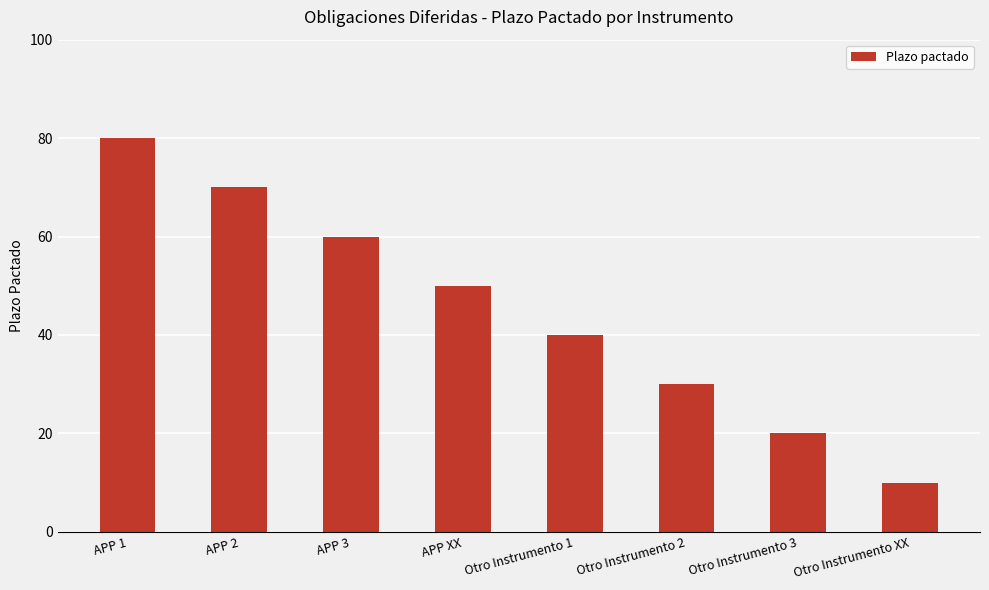

True or false: the data shows 46 at Otro Instrumento 2.

False